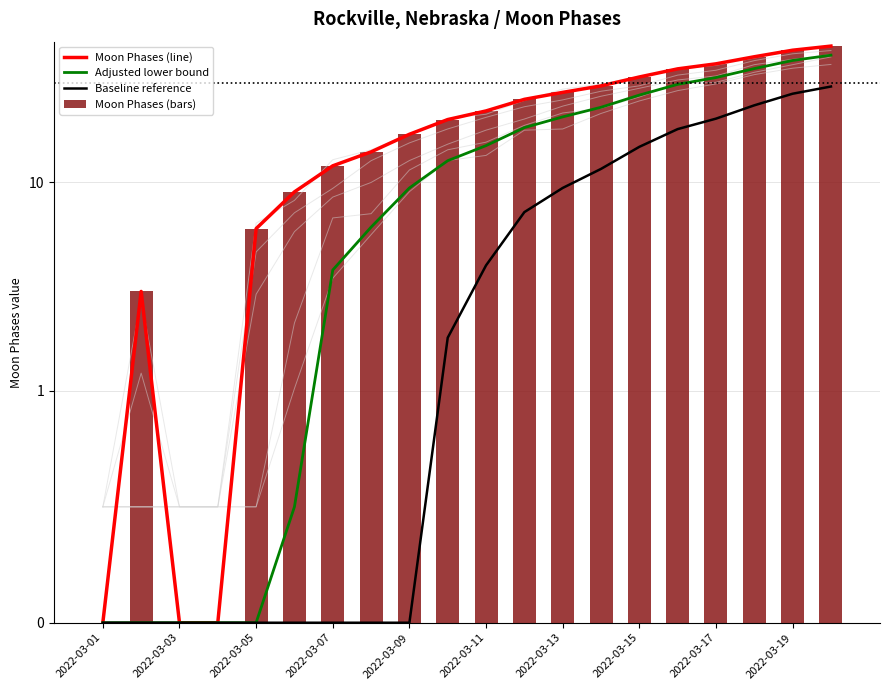

At 2022-03-13, list the series in order from largest to smallest.

Moon Phases (line), Moon Phases (bars), Adjusted lower bound, Baseline reference